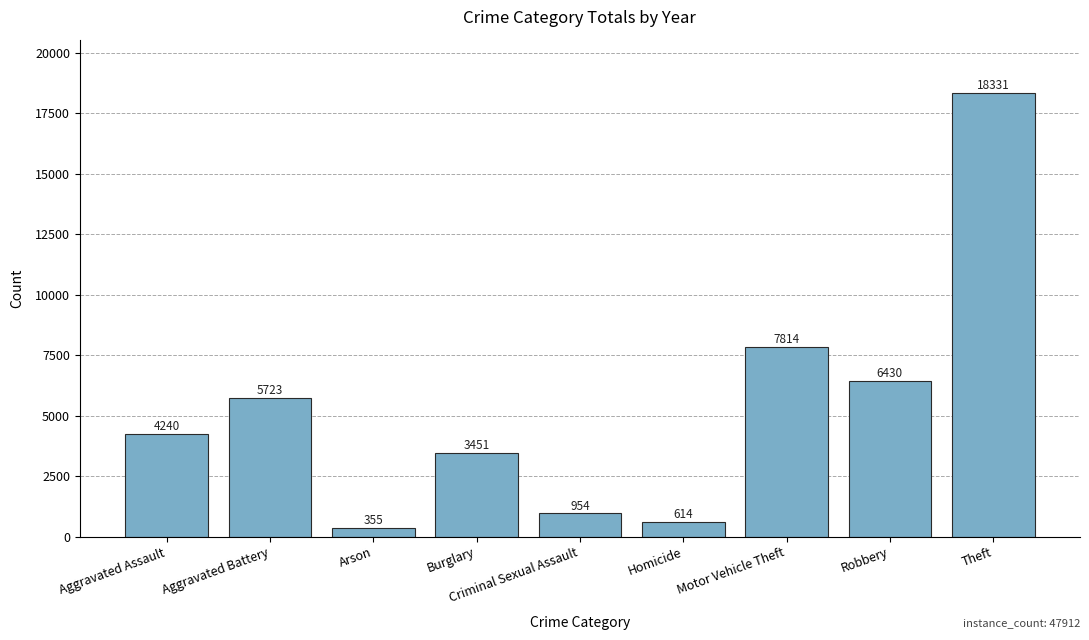

Are the bars grouped side by side (vs. stacked)?

No